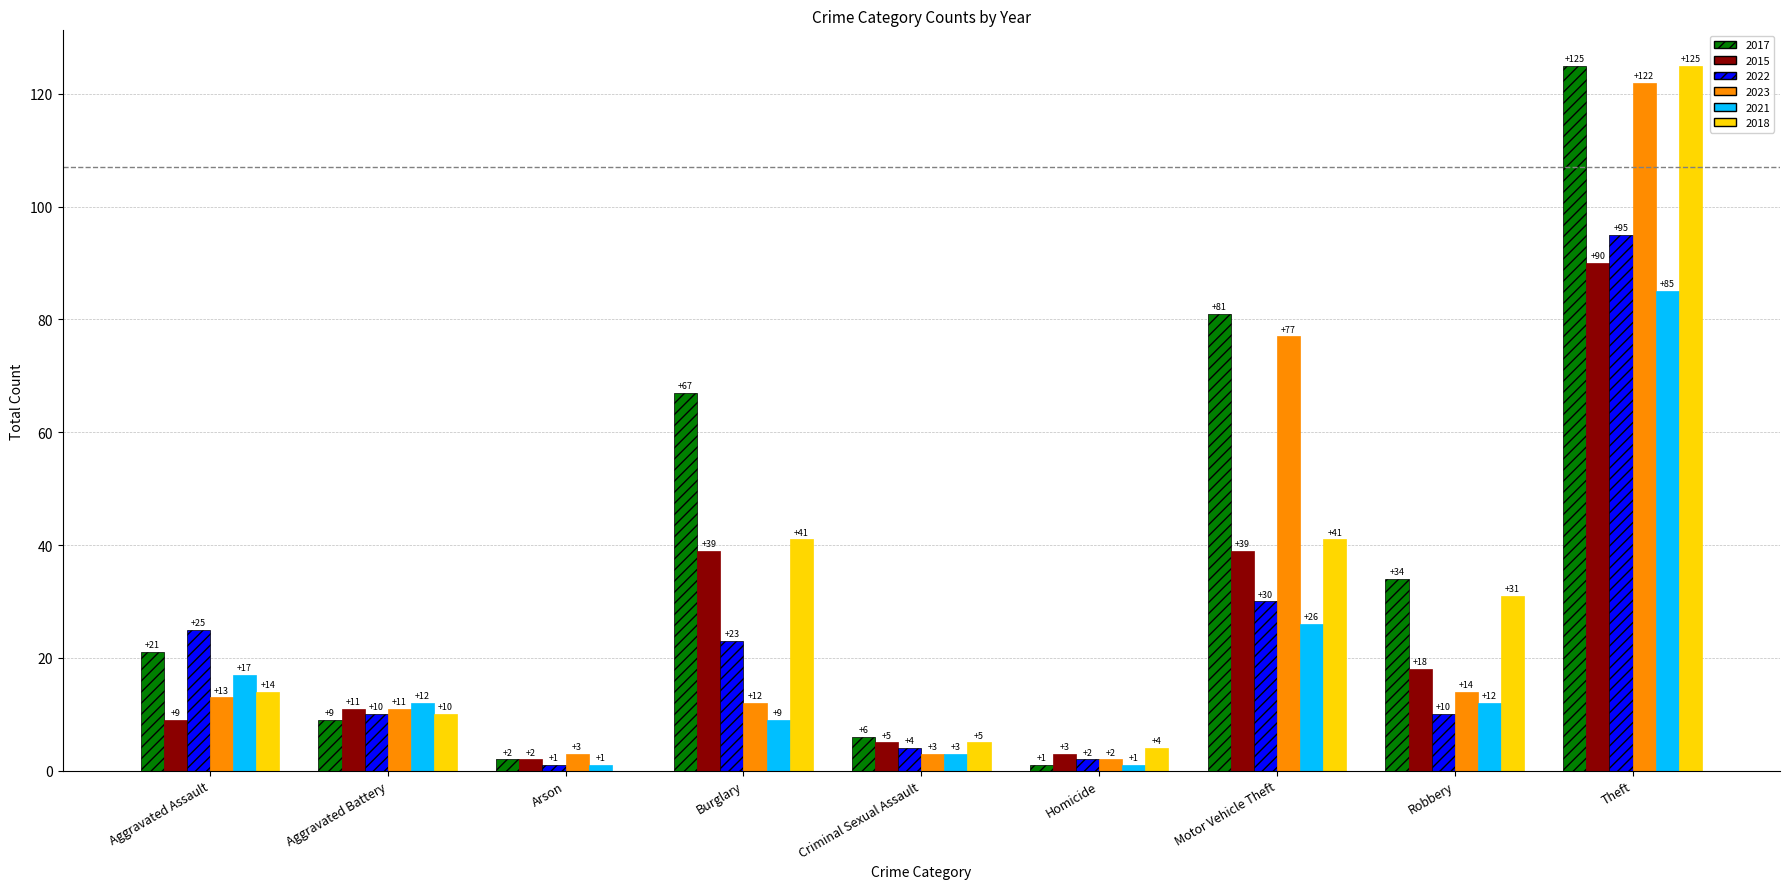

Are the bars grouped side by side (vs. stacked)?

Yes